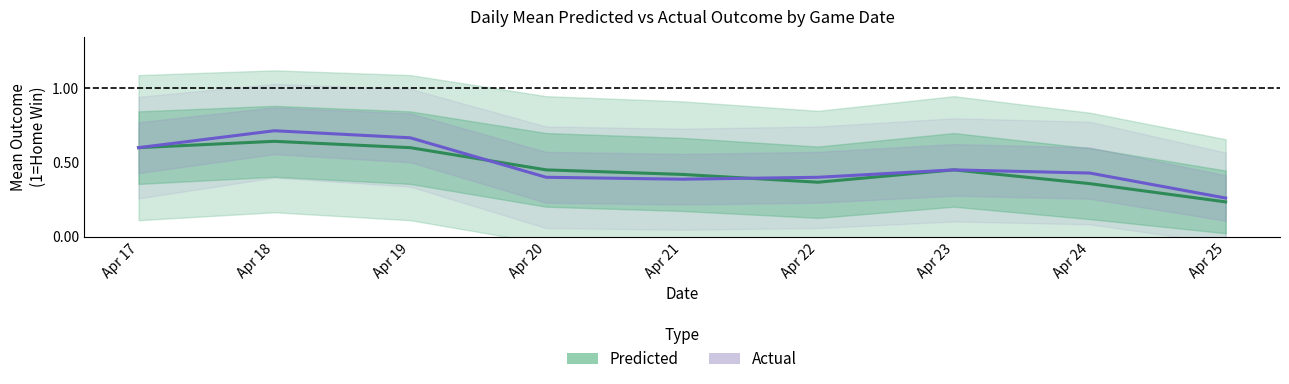

At which label does Actual reach its peak?

Apr 18